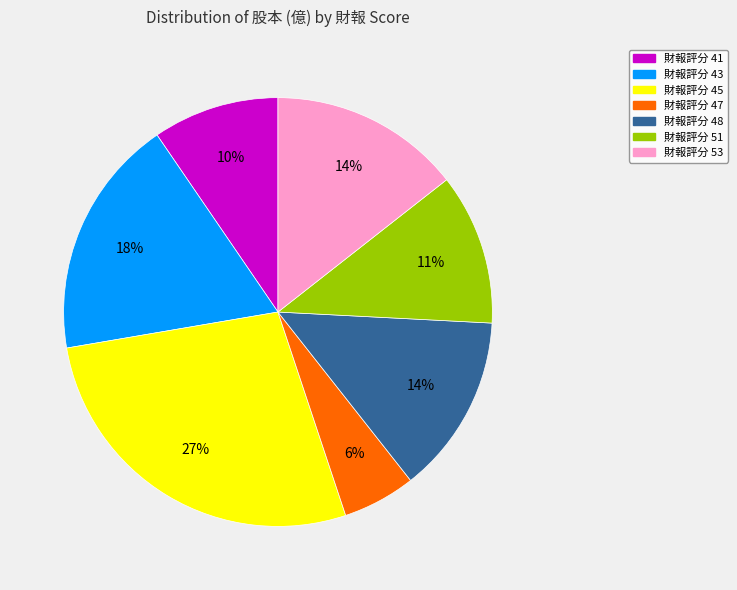

Does any single category account for the majority?

No